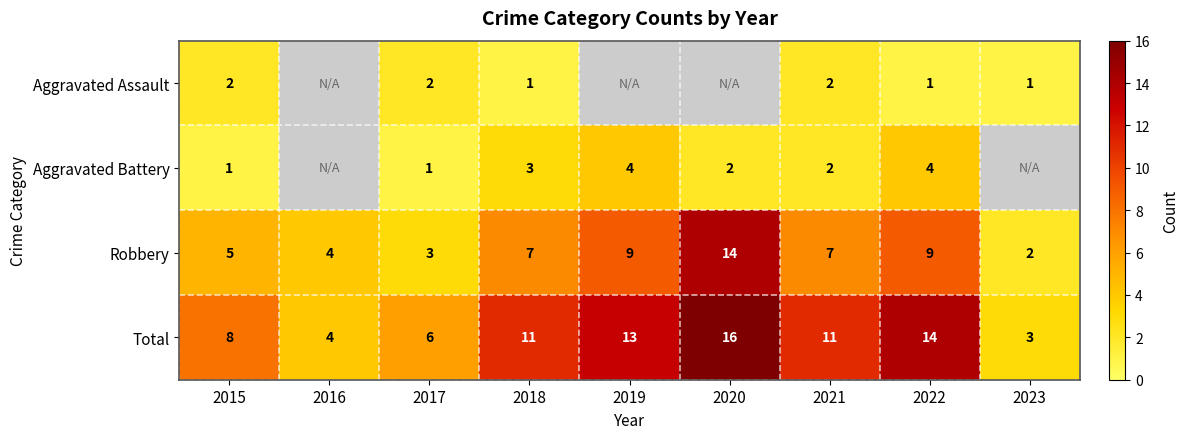

Where is Total nearest to the value 9?

2015